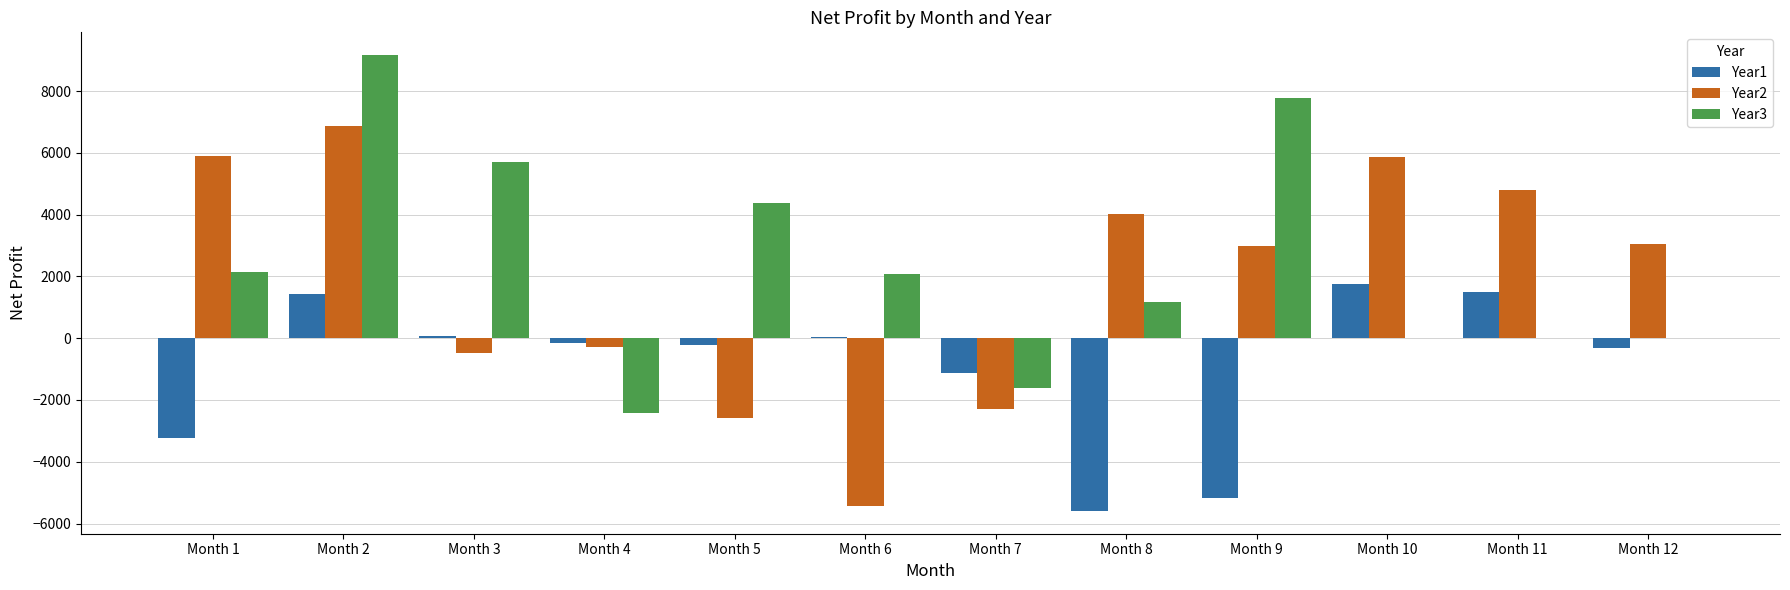

What is the sum of all Year2 values?

22401.5